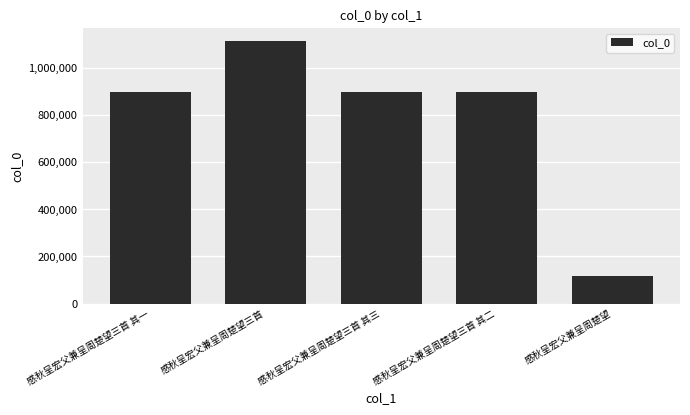

What is the maximum value shown in the chart?

1112775